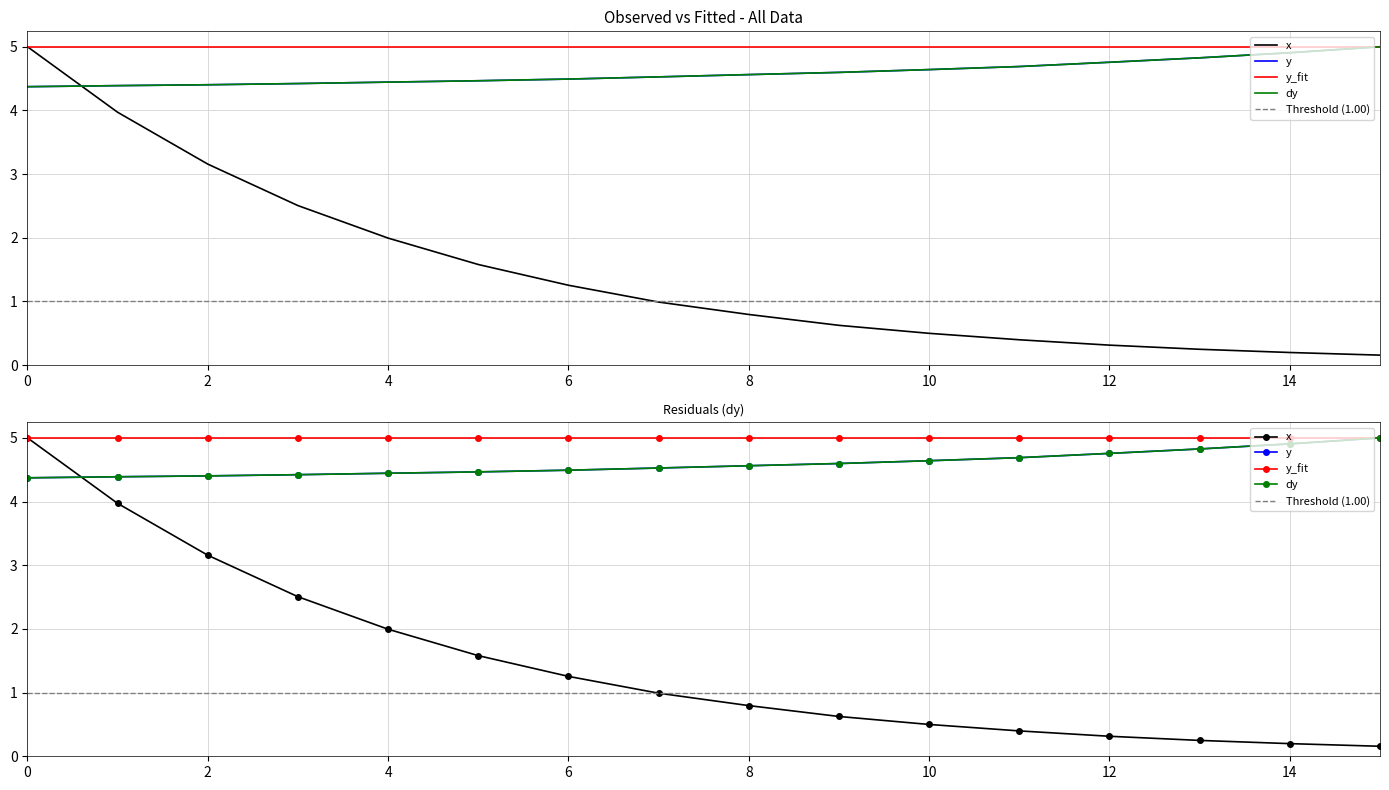

What is the difference between the y values at 15 and 0?

0.6